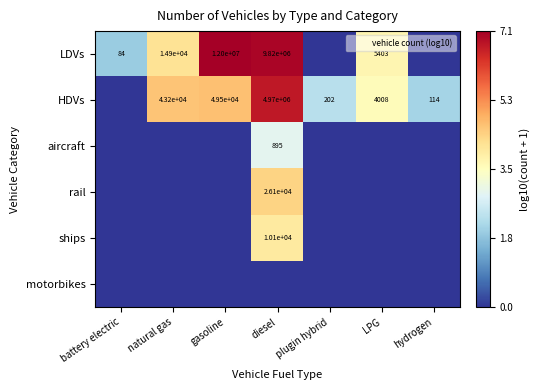

How many categories are shown in the chart?

7